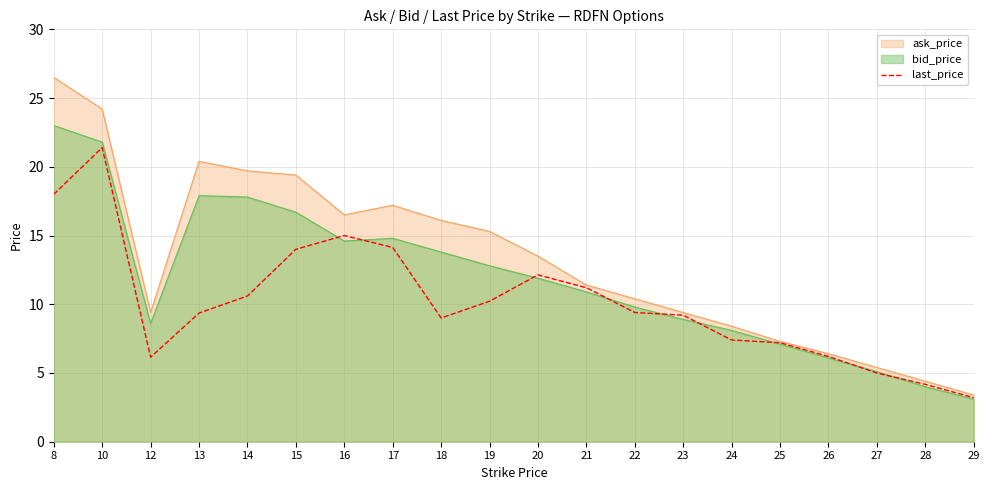

What is the change in value from 10 to 25?

-14.2